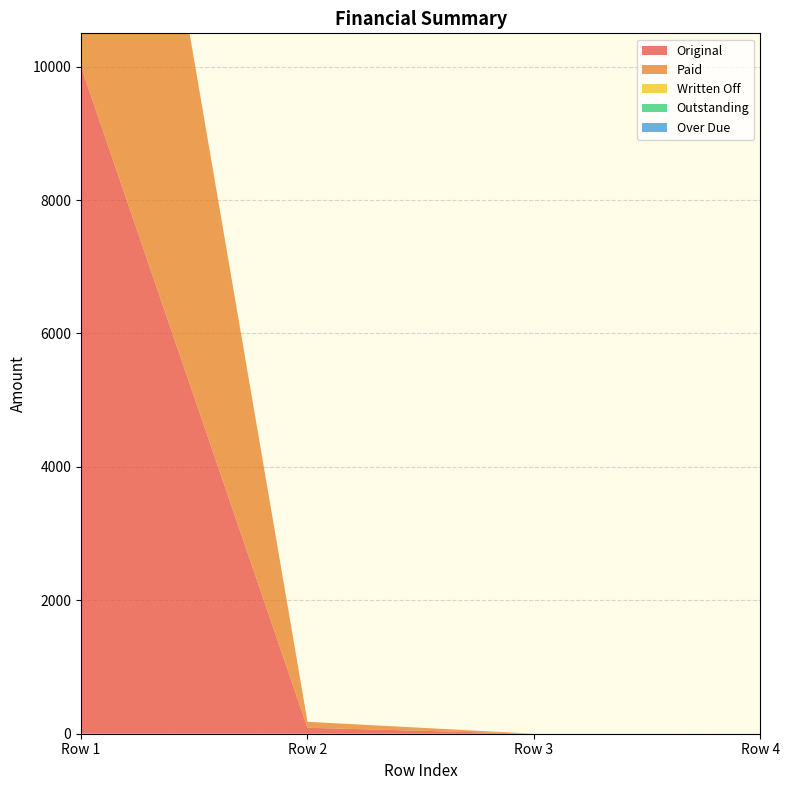

Reading left to right, extract all data points from this chart.

Original: 0=10000.0	0=89.3	0=0.0	0=0.0
Paid: 0=10000.0	0=89.3	0=0.0	0=0.0
Written Off: 0=0.0	0=0.0	0=0.0	0=0.0
Outstanding: 0=0.0	0=0.0	0=0.0	0=0.0
Over Due: 0=0.0	0=0.0	0=0.0	0=0.0